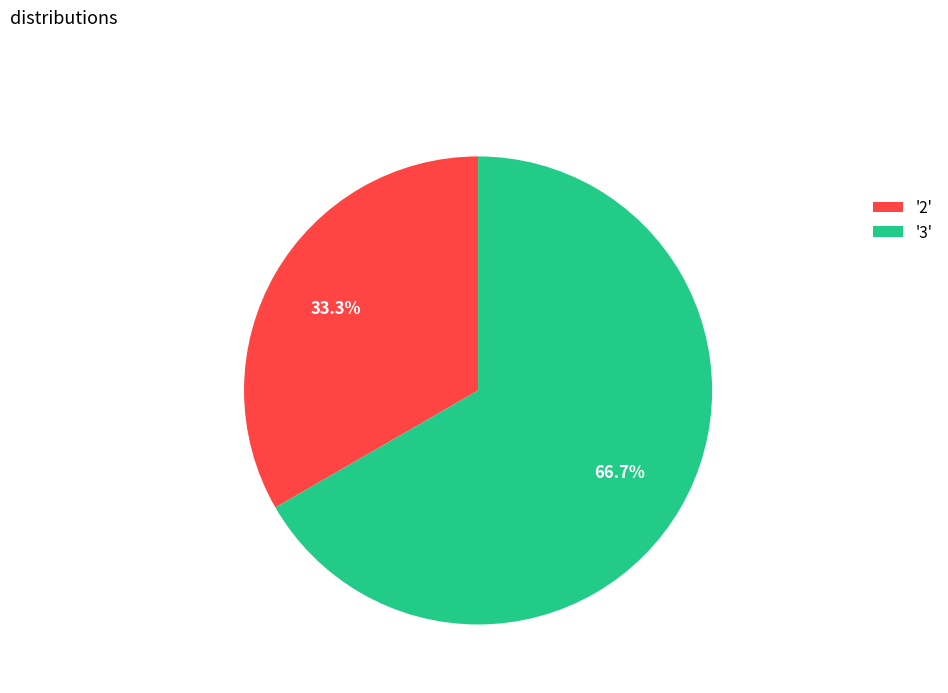

What is the majority slice?

'3'